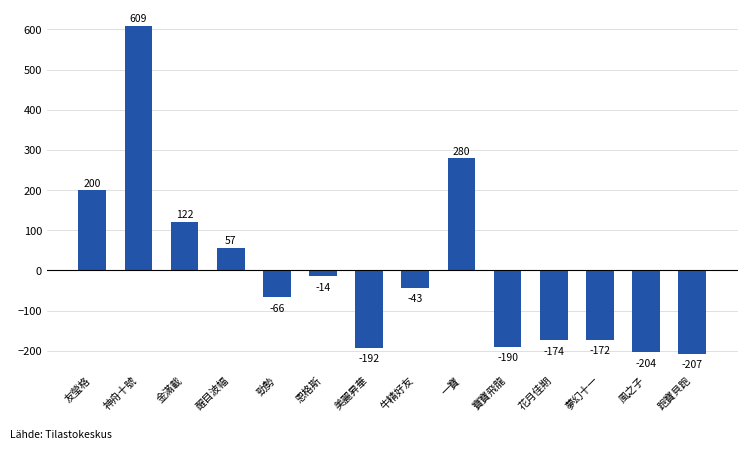

At which category does the chart reach its peak across all series?

神舟十號